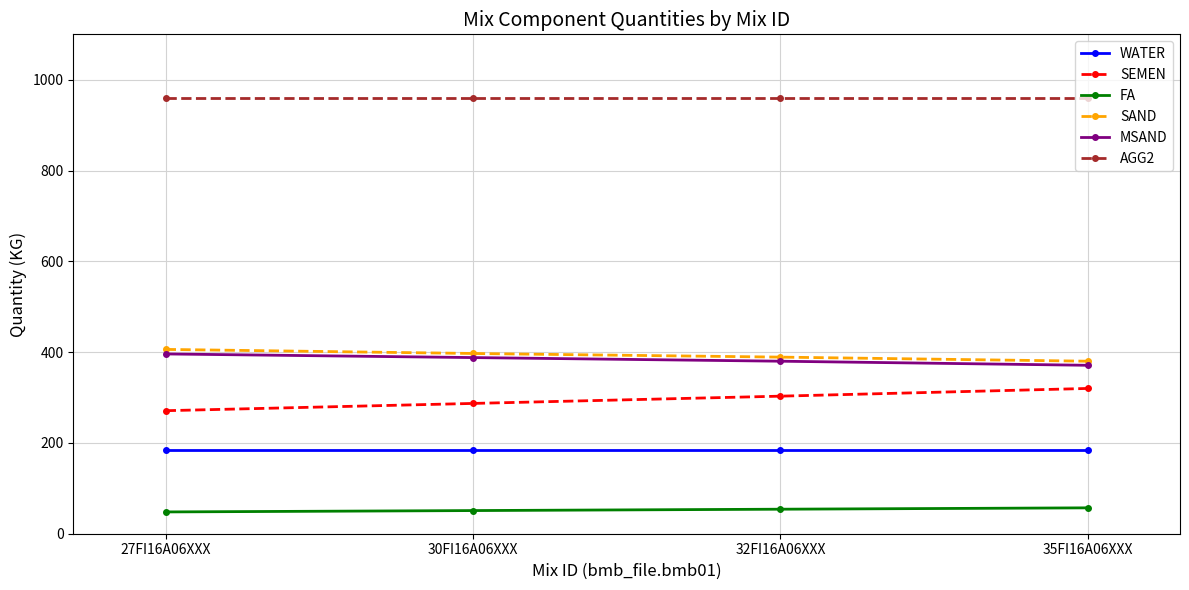

Does the chart have visible grid lines?

Yes